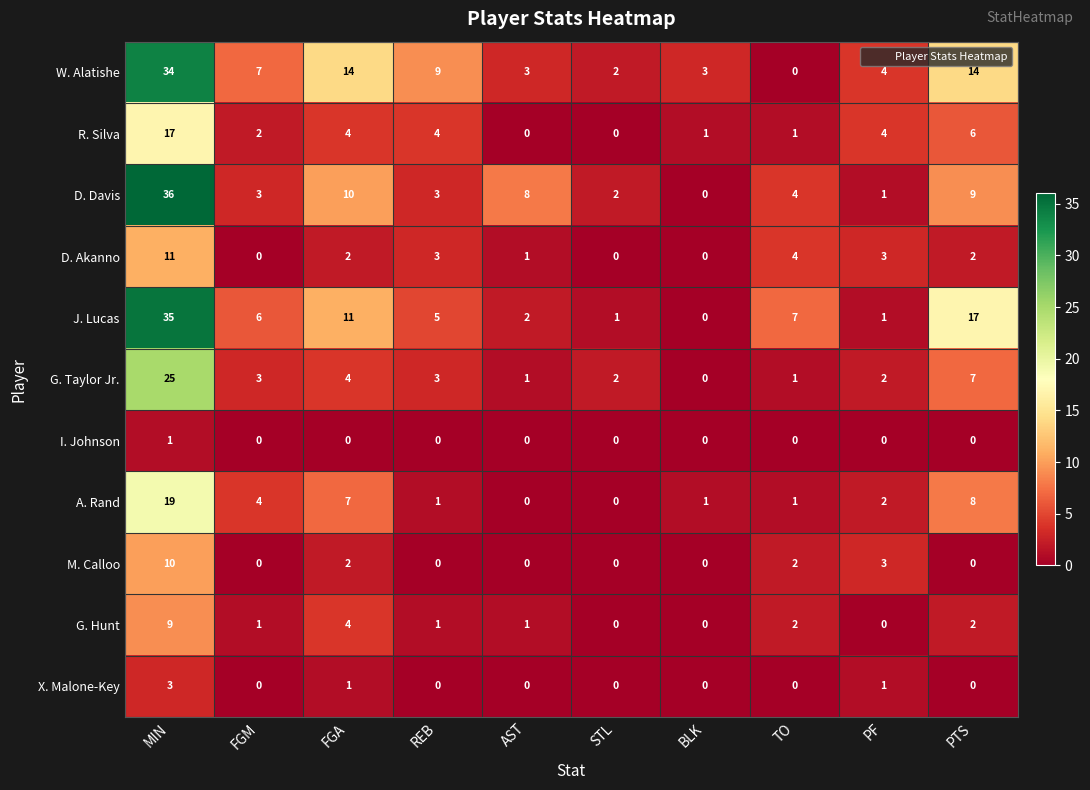

Which category has the highest value across all series?

MIN